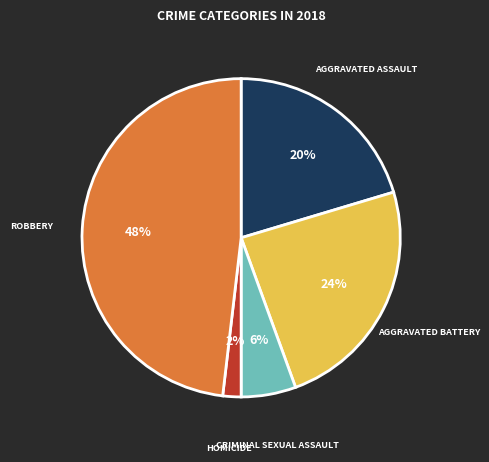

To the nearest percent, what is the average slice percentage?

20%